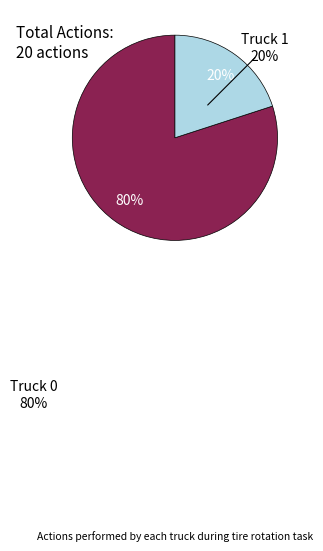

True or false: Truck 0 accounts for 80% of the total.

True